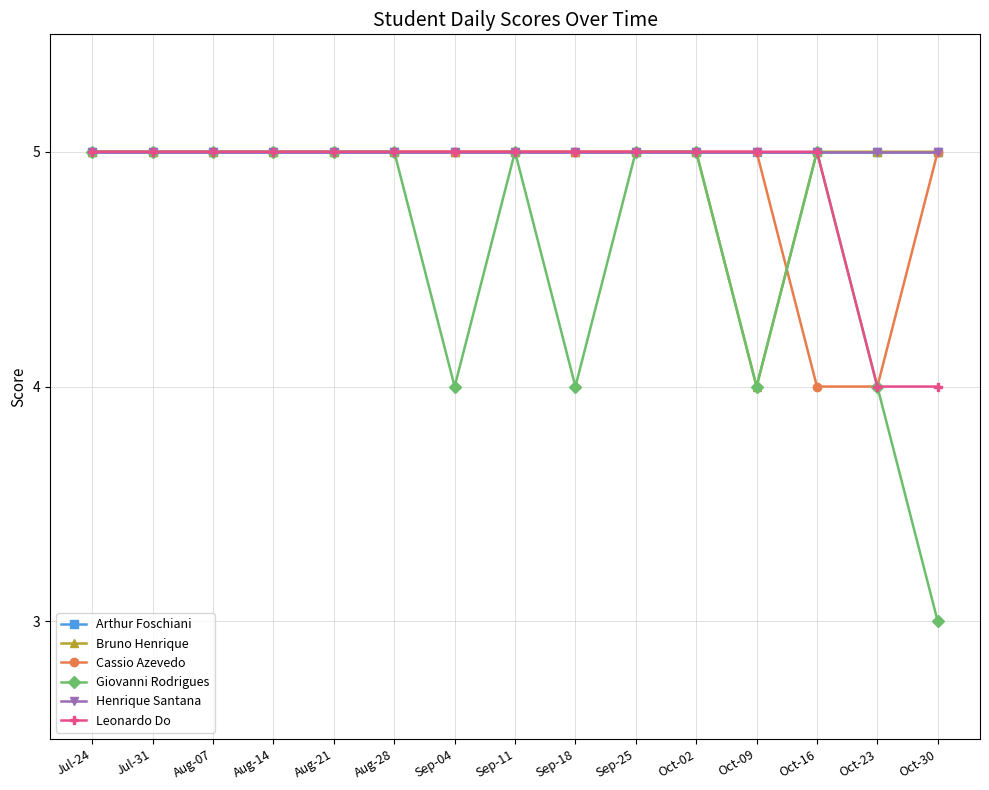

What is the sum of all Cassio Azevedo values?

73